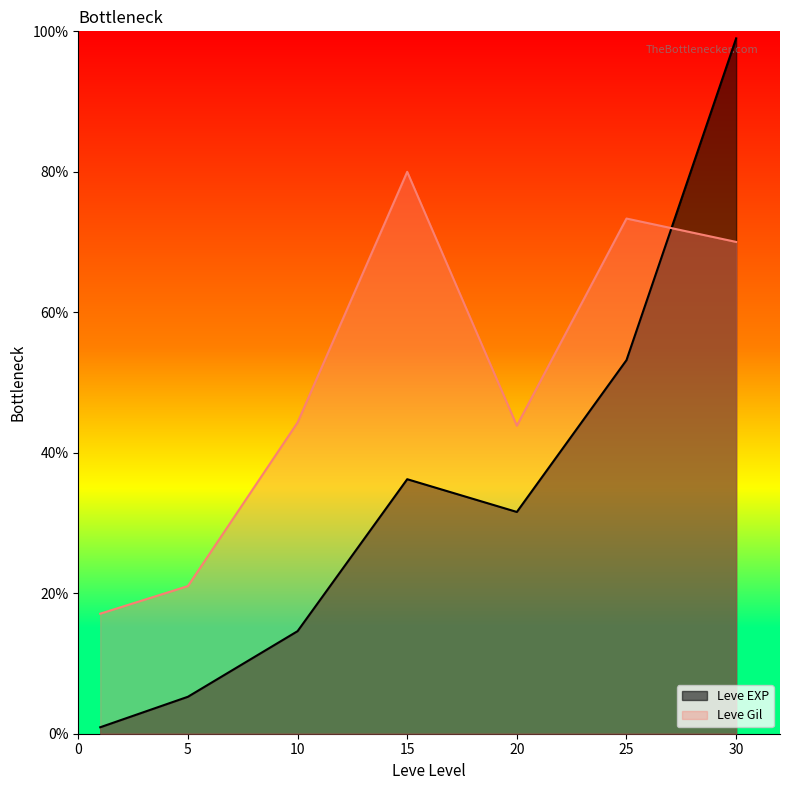

What is the value of the Leve Gil point at the 1st from the left?

17.1